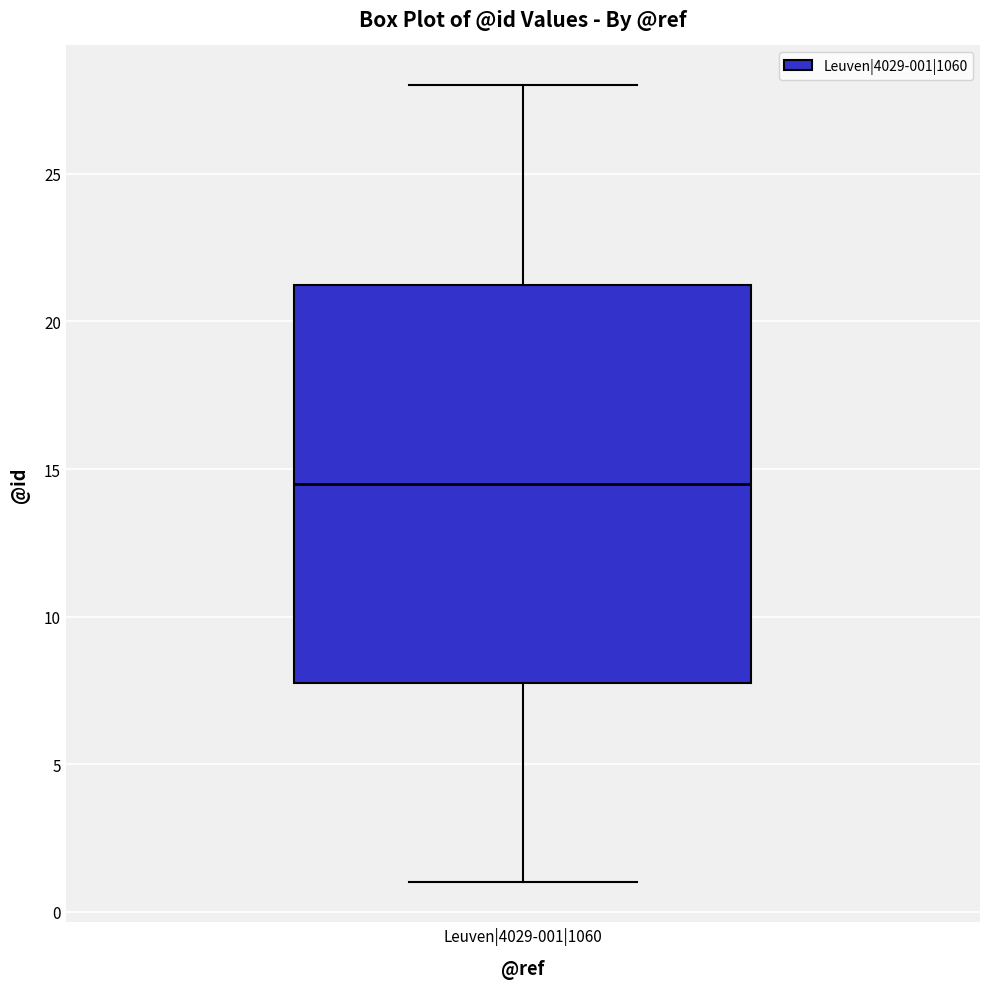

Read this box plot against the y-axis: the position of the median line, the range covered by the box, and the ends of both whiskers. The values are not printed on the chart, so give them approximately, as read against the axis.

median 14.5, box 8.0 to 21.5, whiskers 1.0 to 28.0